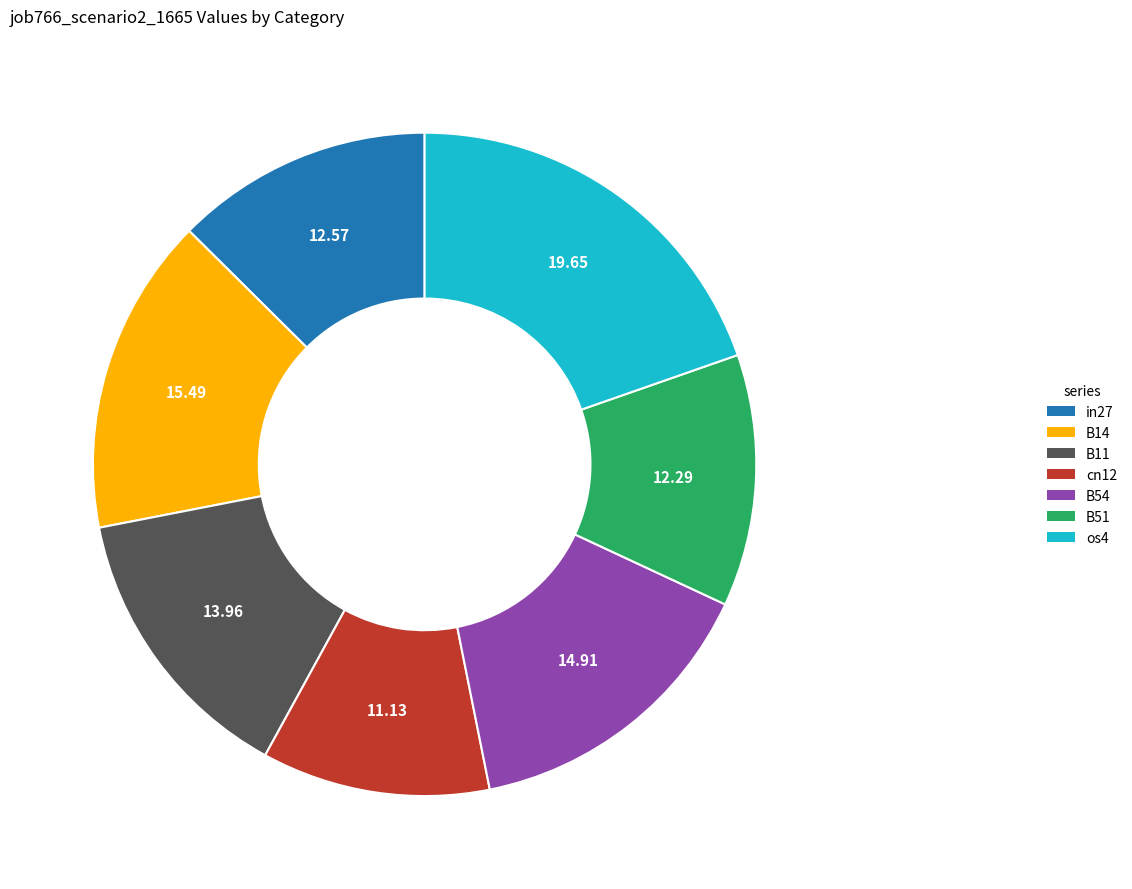

Between B54 and in27, which is larger?

B54